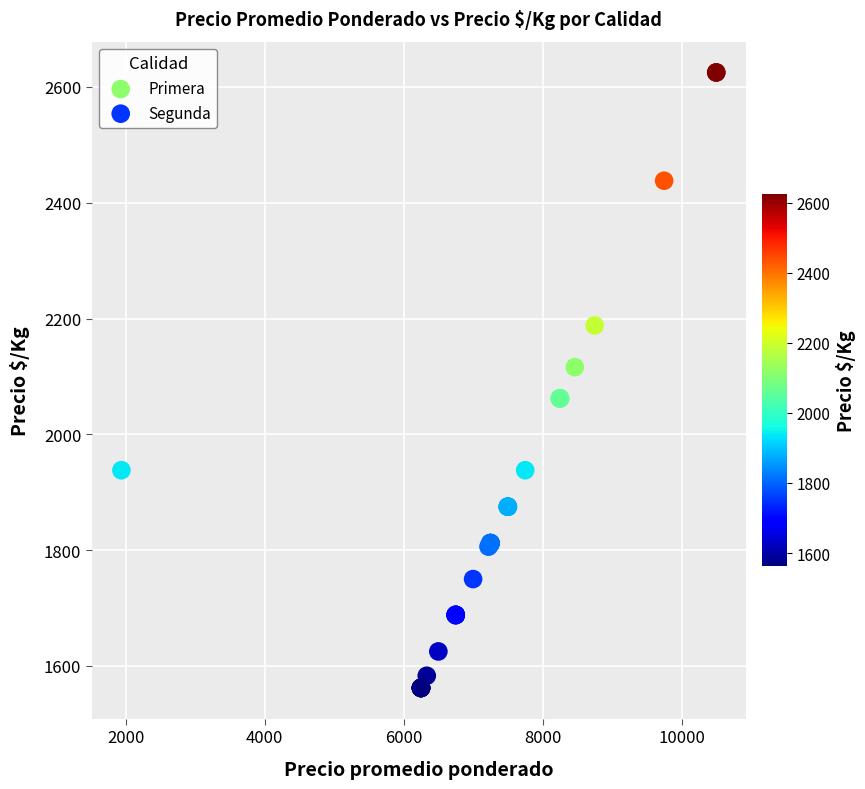

What are all the series names shown in the legend?

Primera, Segunda